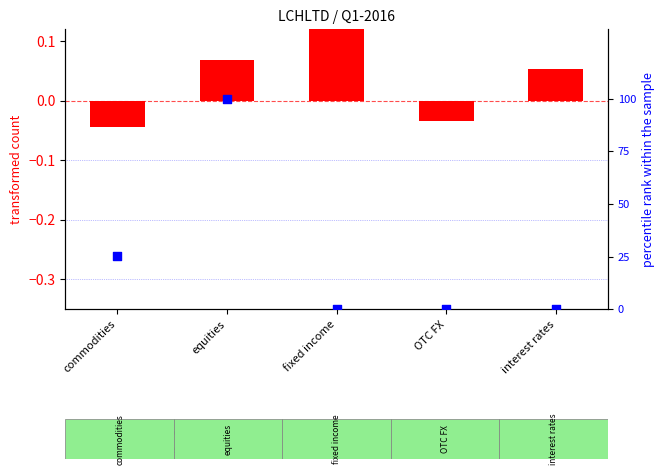

Is the value of 6.1.1.CLIENT (percentile rank) at fixed income greater than the value of 4.1.1 (transformed count) at equities?

No